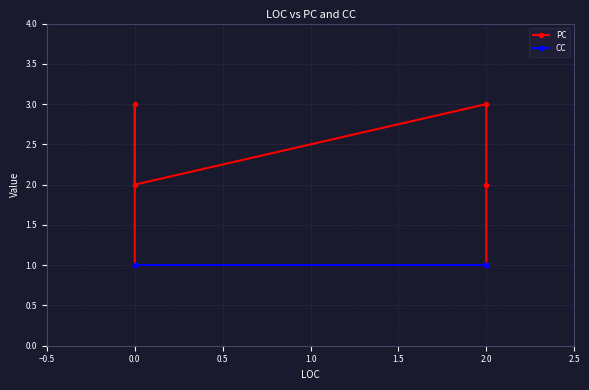

Between −0.5 and 0.5, which is larger?

0.5